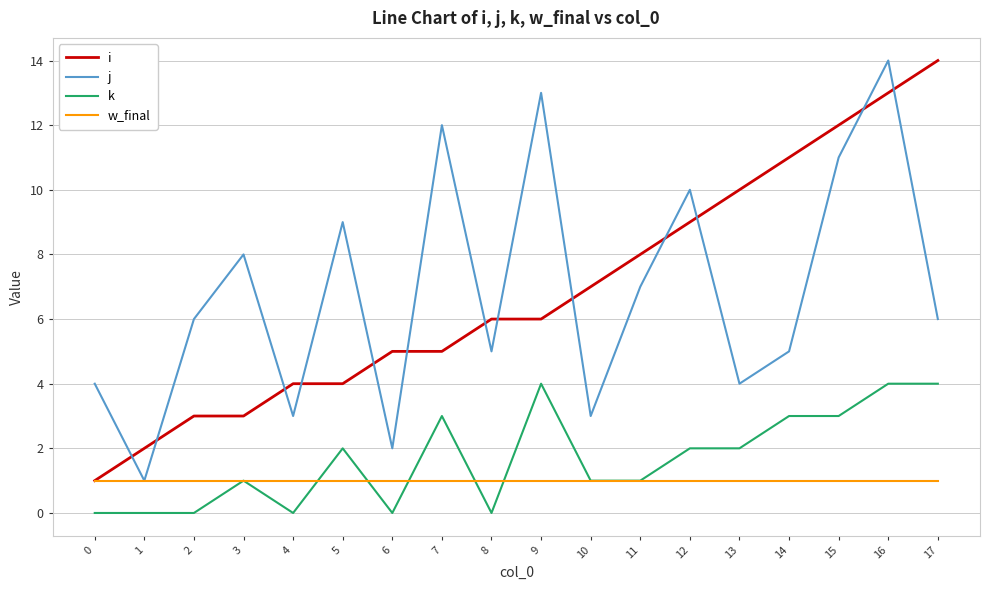

At which category is the sum across all series the highest?

16